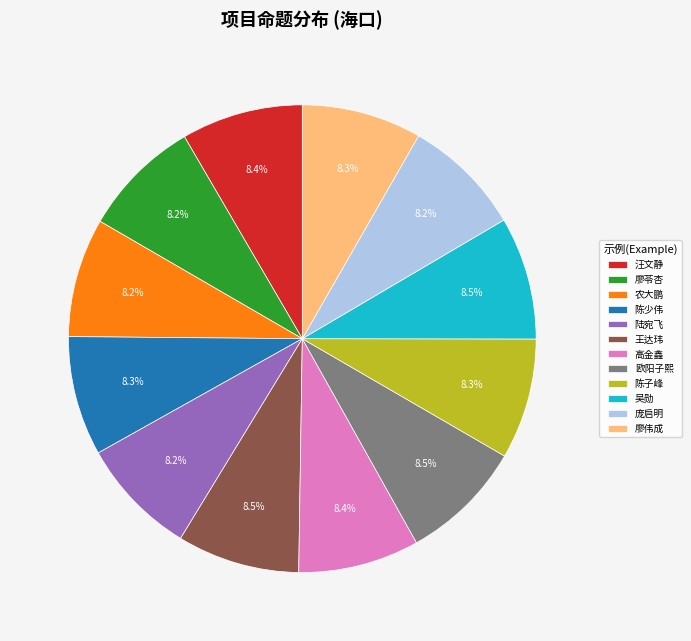

Approximately how many times larger is the value at 陈少伟 compared to 陈子峰?

1.0